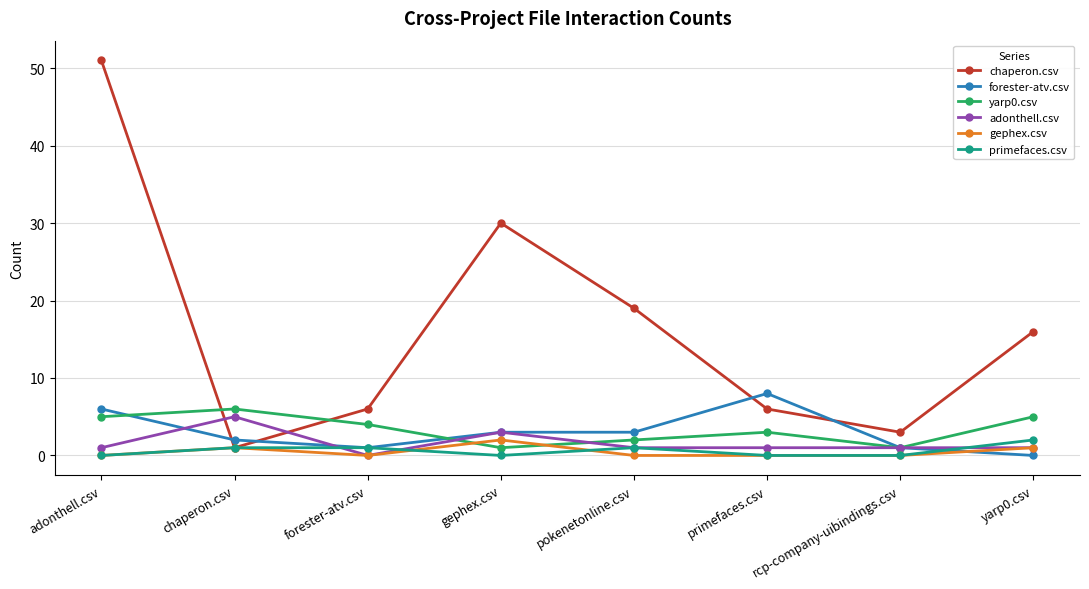

Which series has the largest range (max minus min)?

chaperon.csv